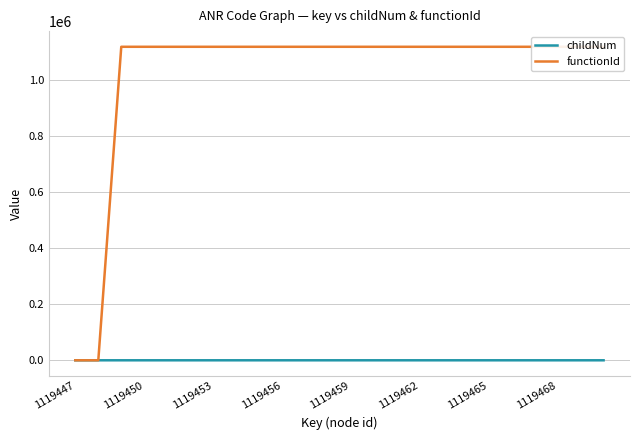

True or false: functionId and childNum intersect in this chart.

False